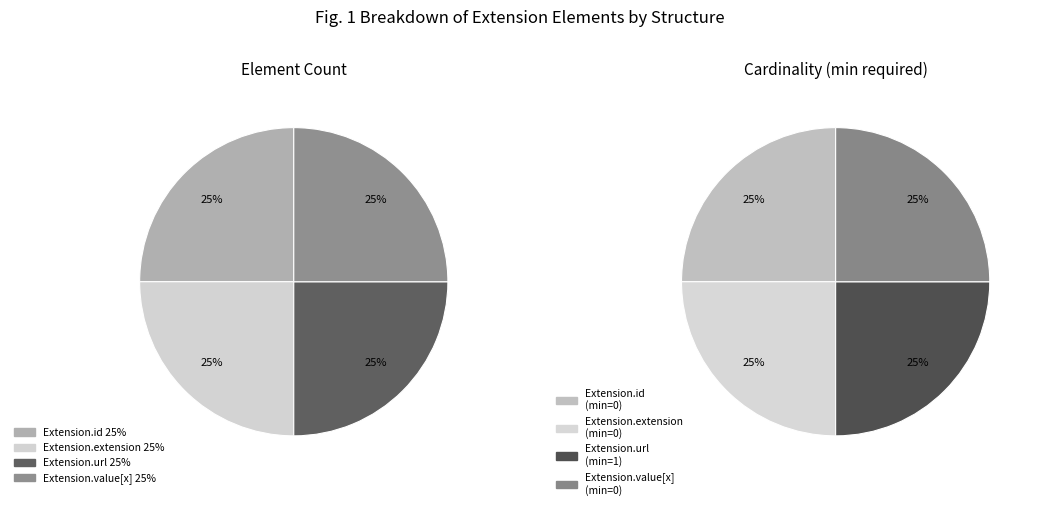

Is it true that Extension.id is 1% of the pie?

False